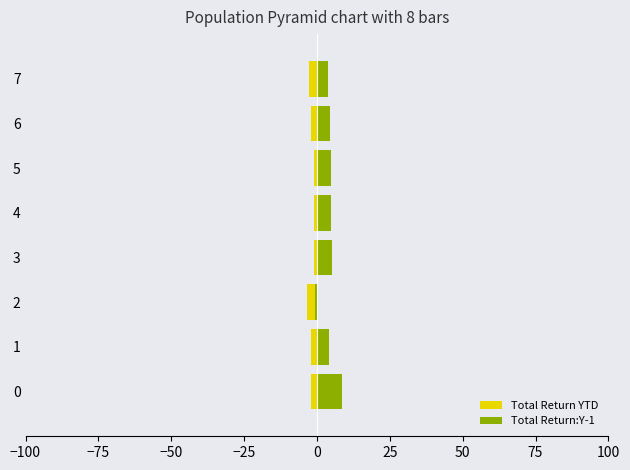

How many data points in Total Return:Y-1 are above 4?

6